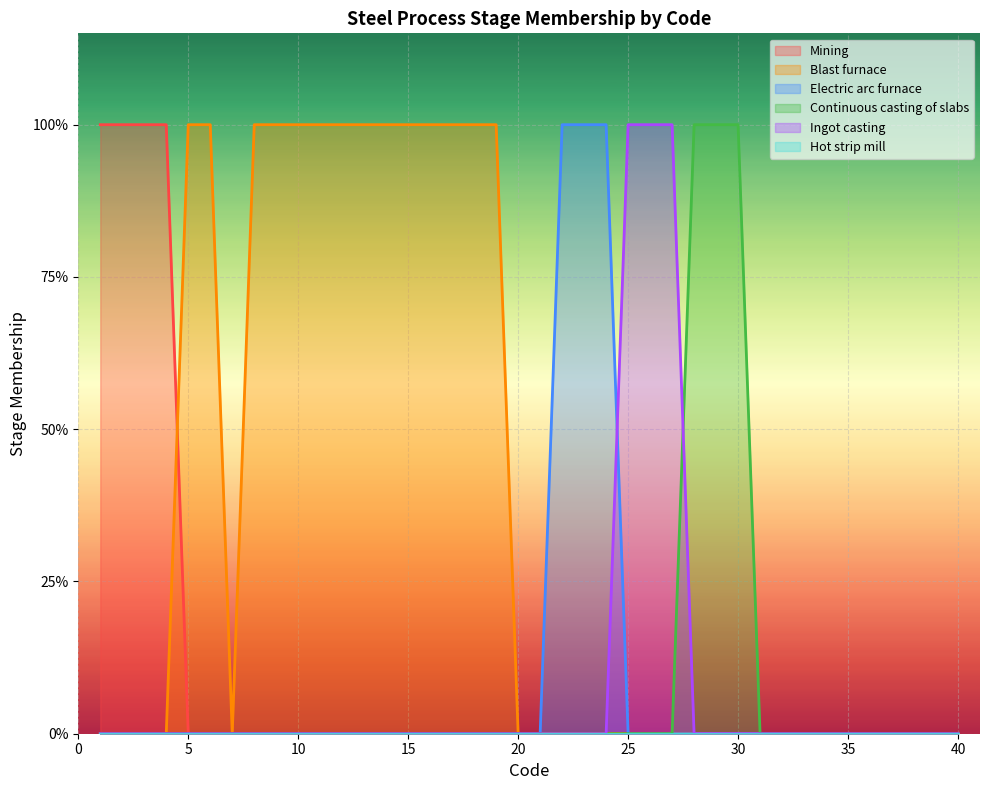

Does the chart display data point markers on the line(s)?

No